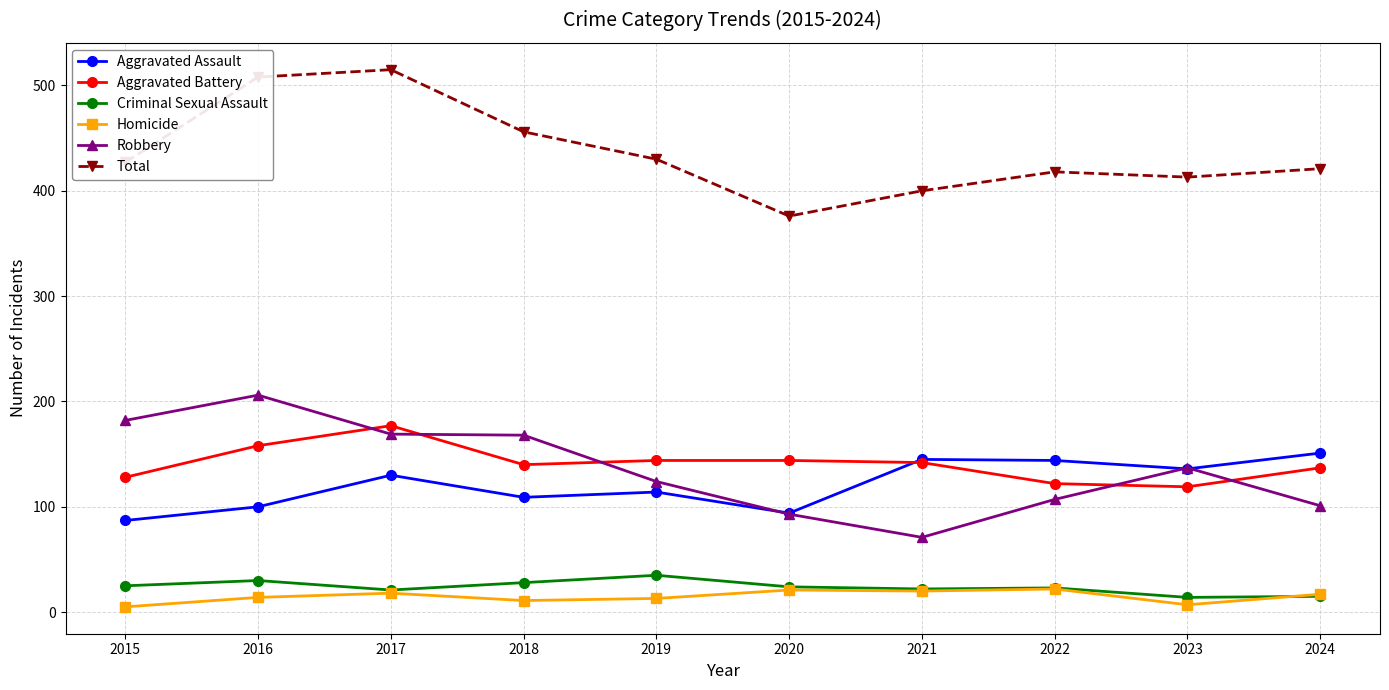

What is the sum of all Robbery values?

1358